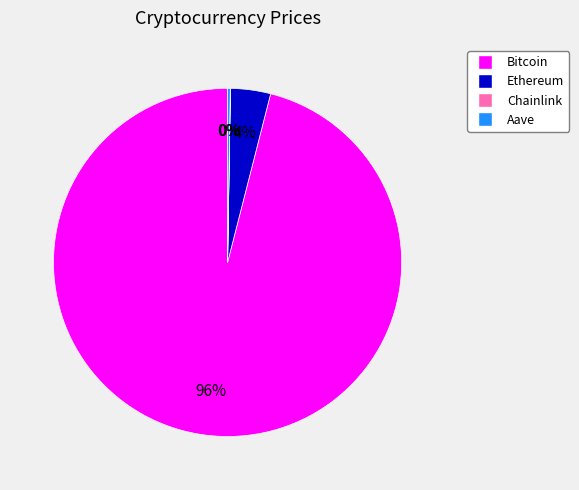

Between Ethereum and Bitcoin, which is larger?

Bitcoin